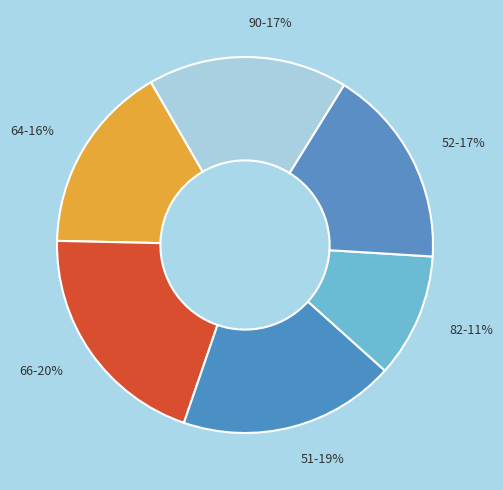

Do 52 and 82 together represent more than half of the pie?

No